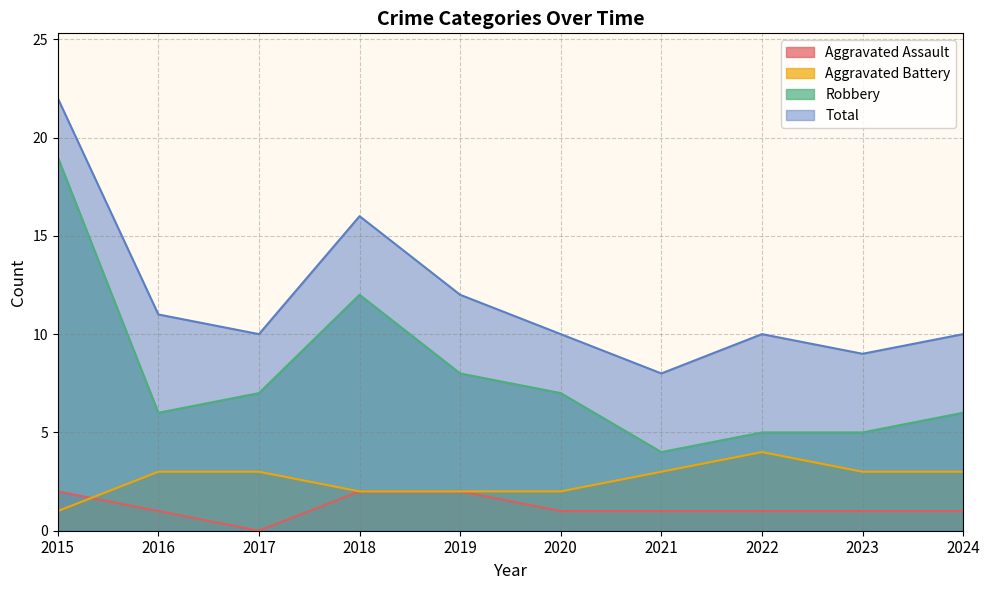

Which series changed the most between 2016 and 2018?

Robbery